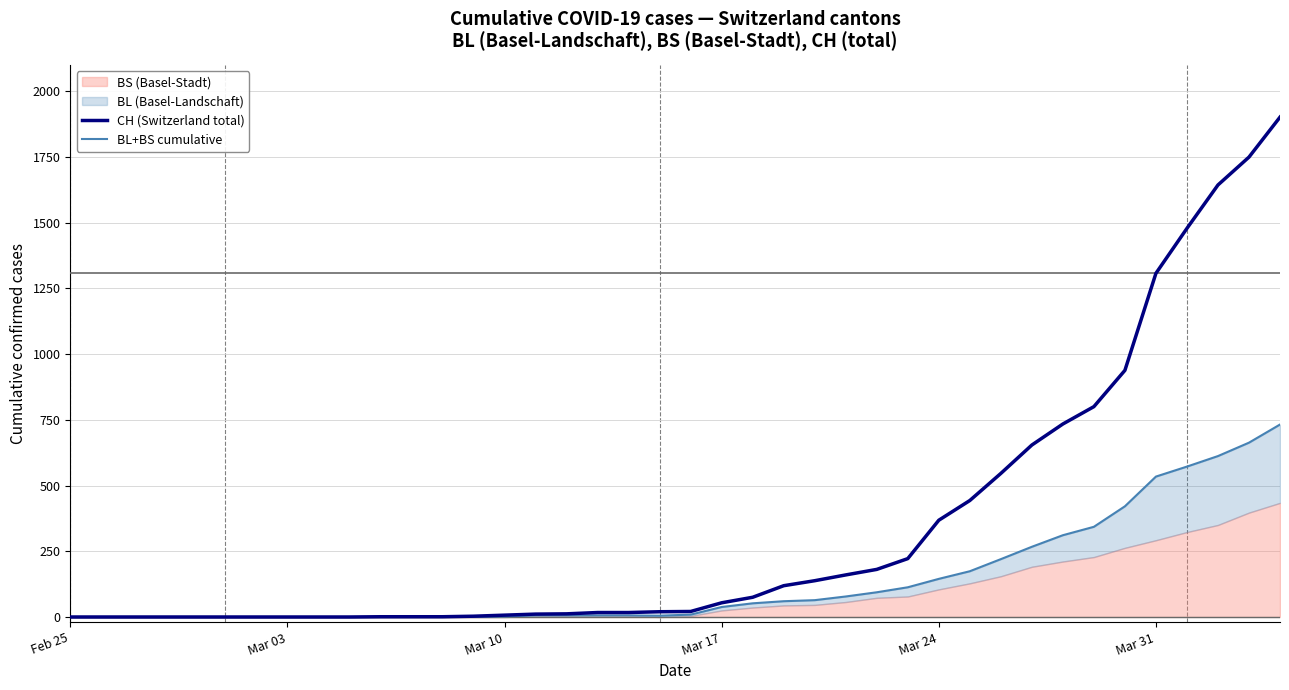

True or false: CH (Switzerland total) has more than 2 points higher than both neighbors.

False